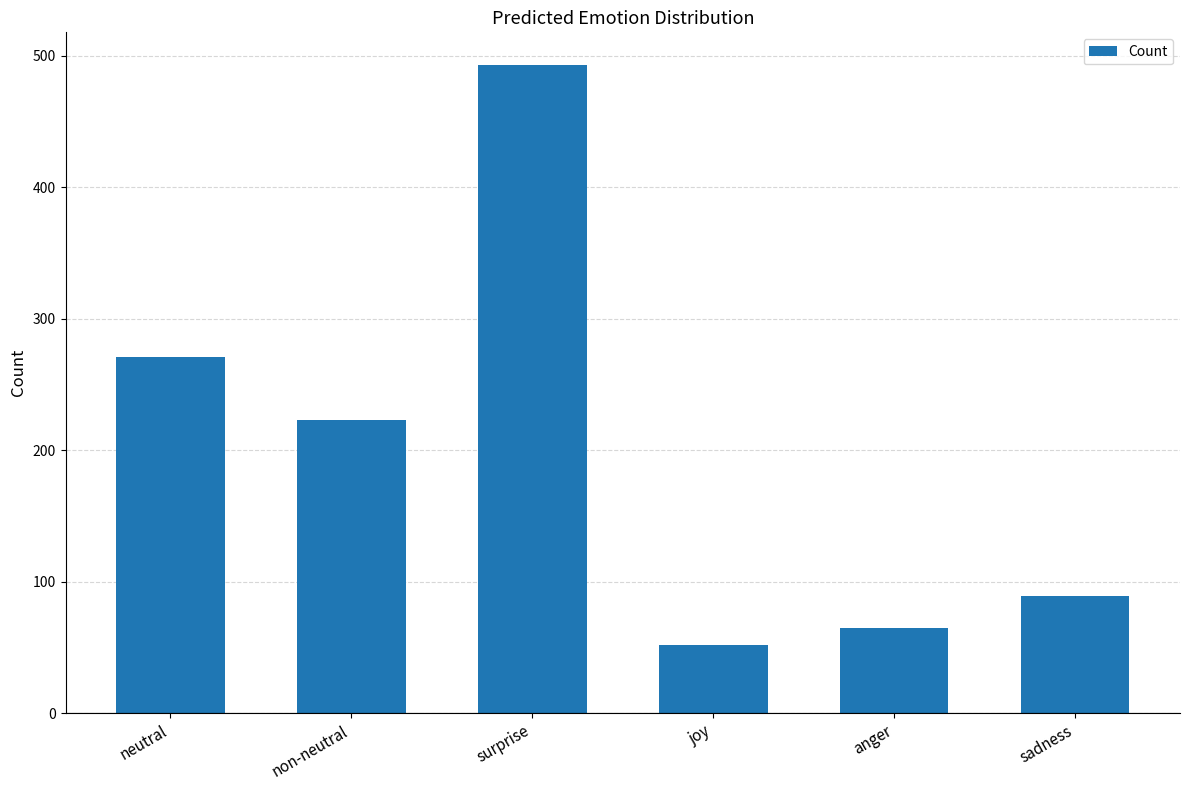

List the labels in order of value, smallest first.

joy, anger, sadness, non-neutral, neutral, surprise